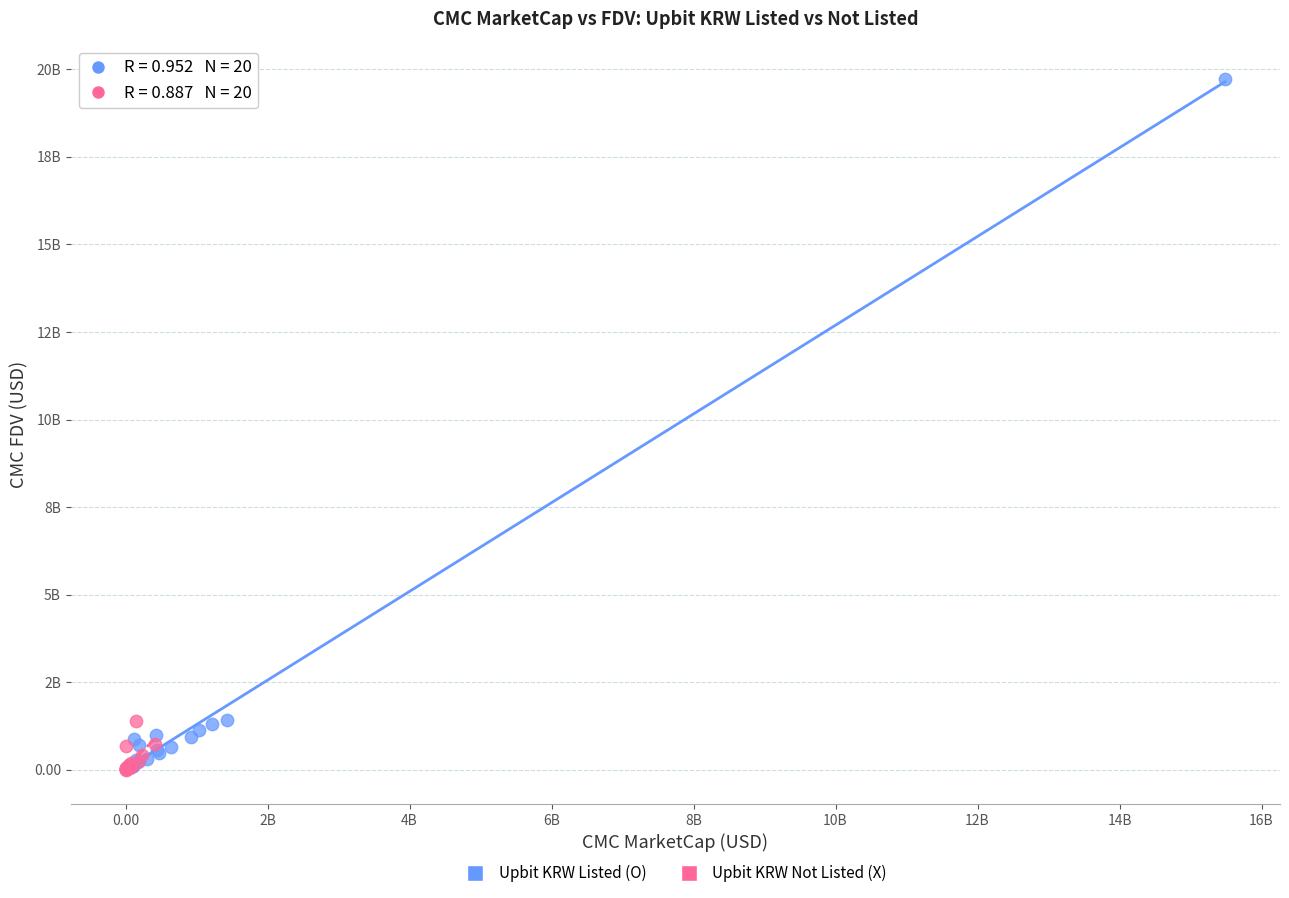

What are all the series names shown in the legend?

Upbit KRW Listed (O), Upbit KRW Not Listed (X)